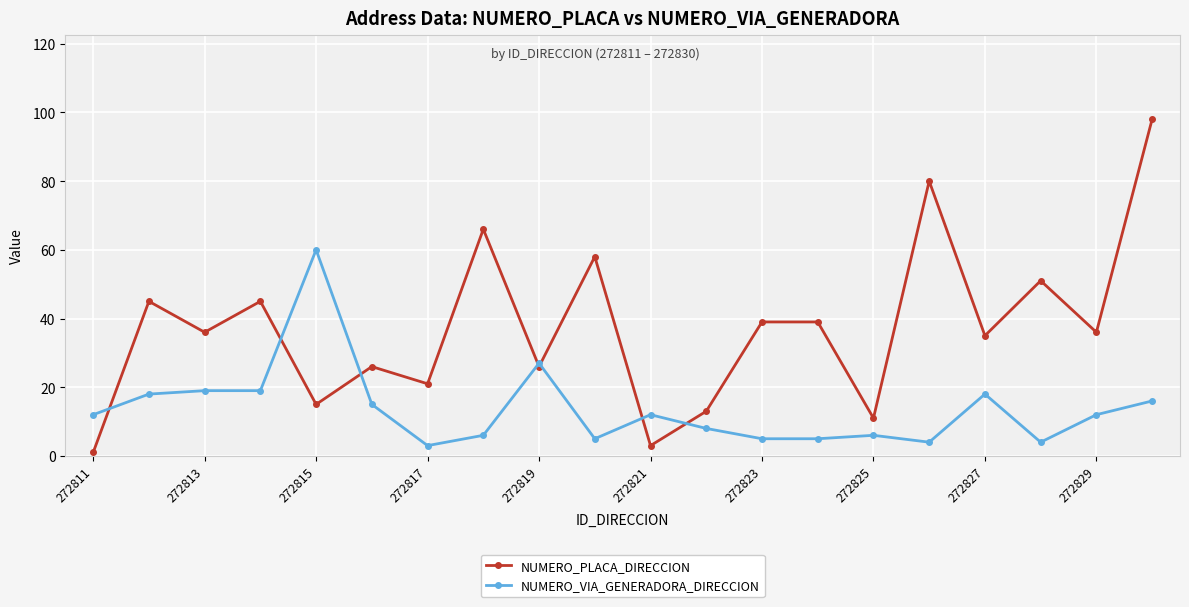

True or false: NUMERO_PLACA_DIRECCION has more than 1 interior local peaks.

True